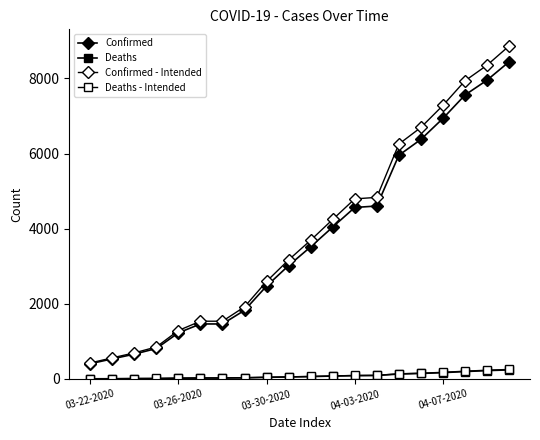

How many lines are shown in the chart?

4